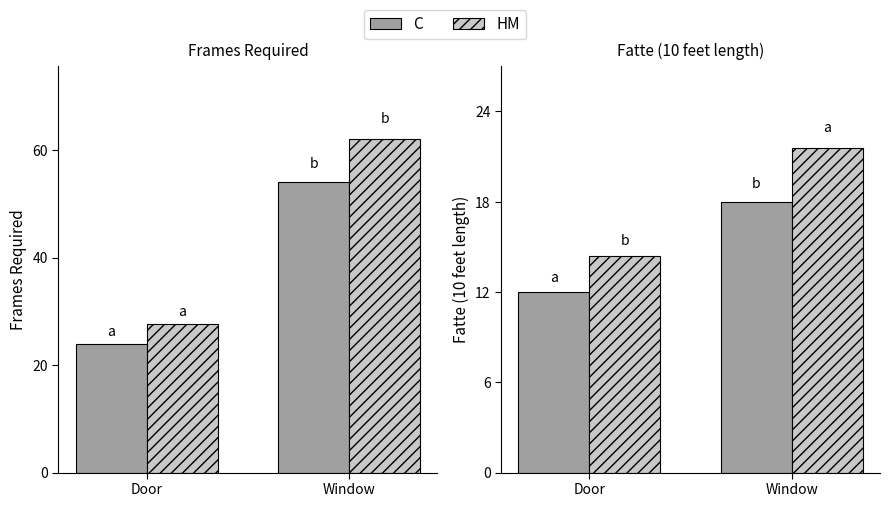

What is the highest value of the HM series?

21.6